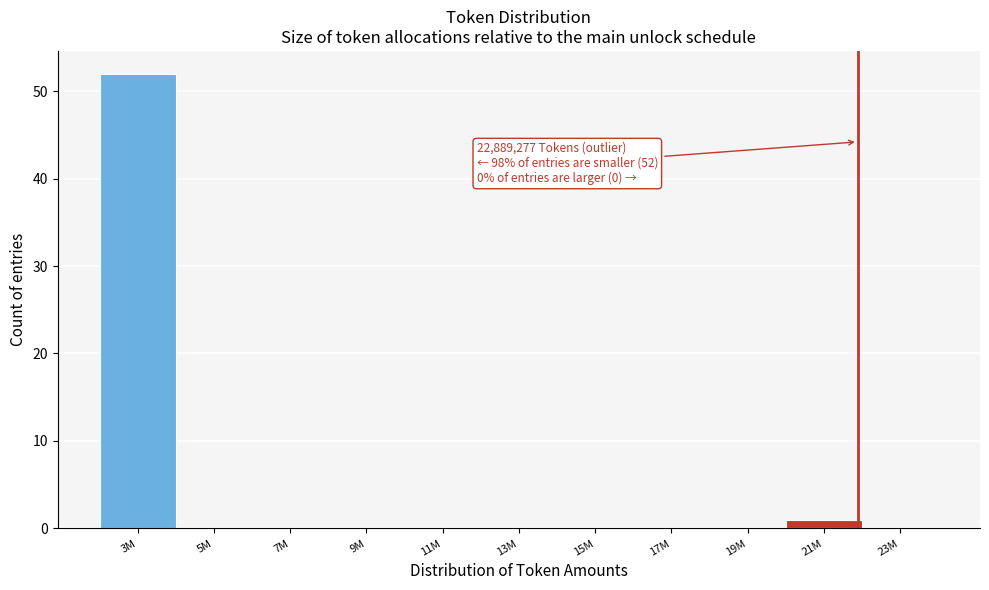

Reading left to right, transcribe all the data shown in this chart.

3M=52	5M=0	7M=0	9M=0	11M=0	13M=0	15M=0	17M=0	19M=0	21M=1	23M=0